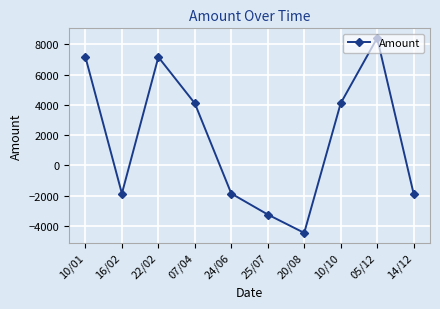

Where is the first local minimum?

16/02